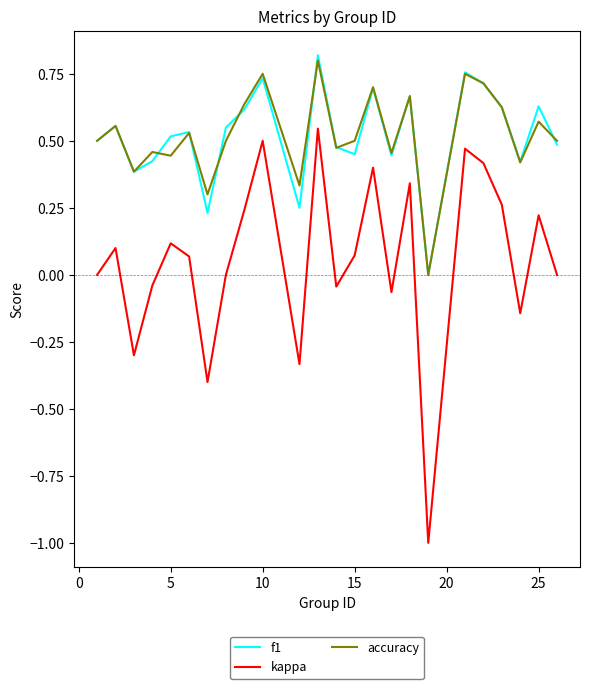

How many interior local peaks does the f1 series have?

8